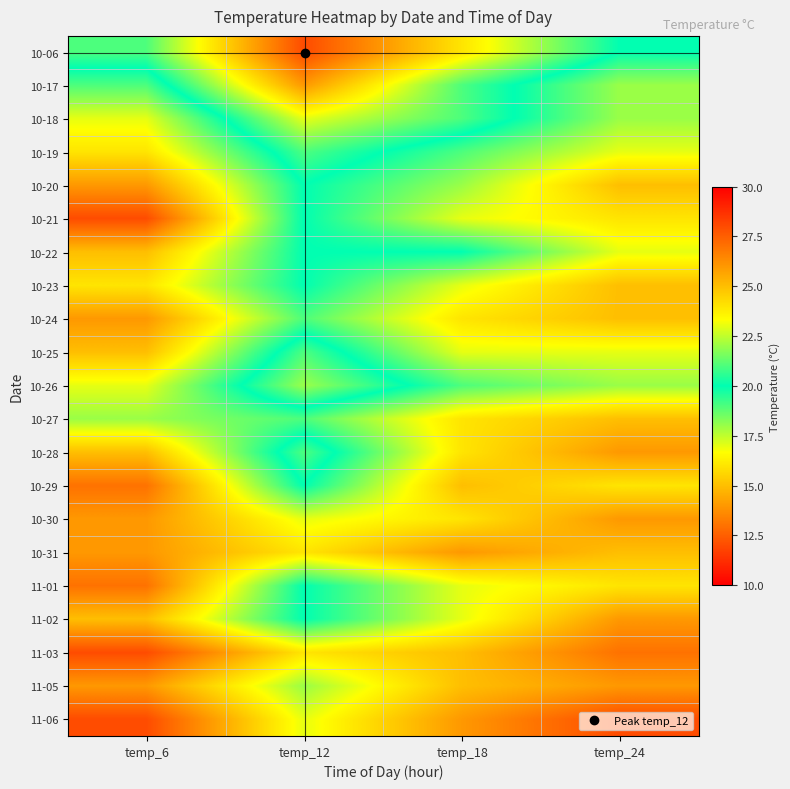

Which has a higher value, temp_24 or temp_12?

temp_12